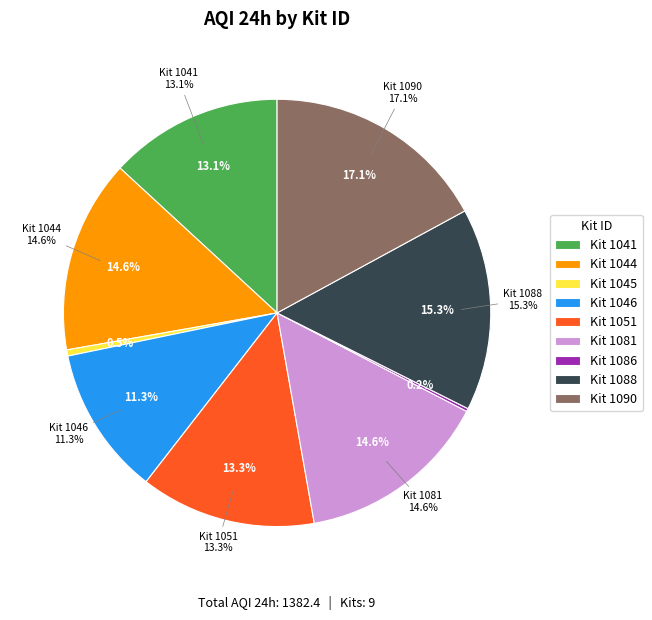

Is the sum of 1088 and 1046 greater than half?

No